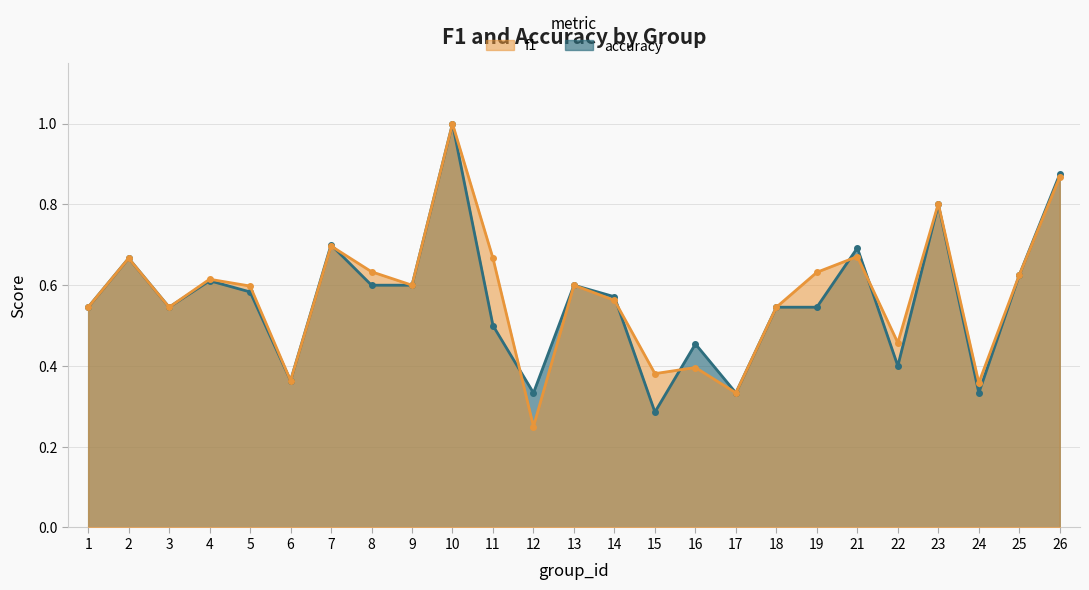

Between 9 and 26, which is larger?

26